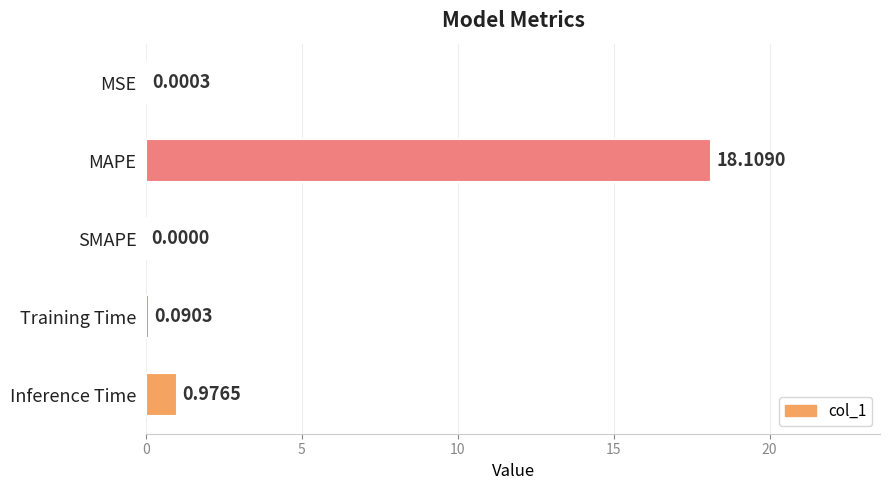

Which category has the highest value across all series?

MAPE